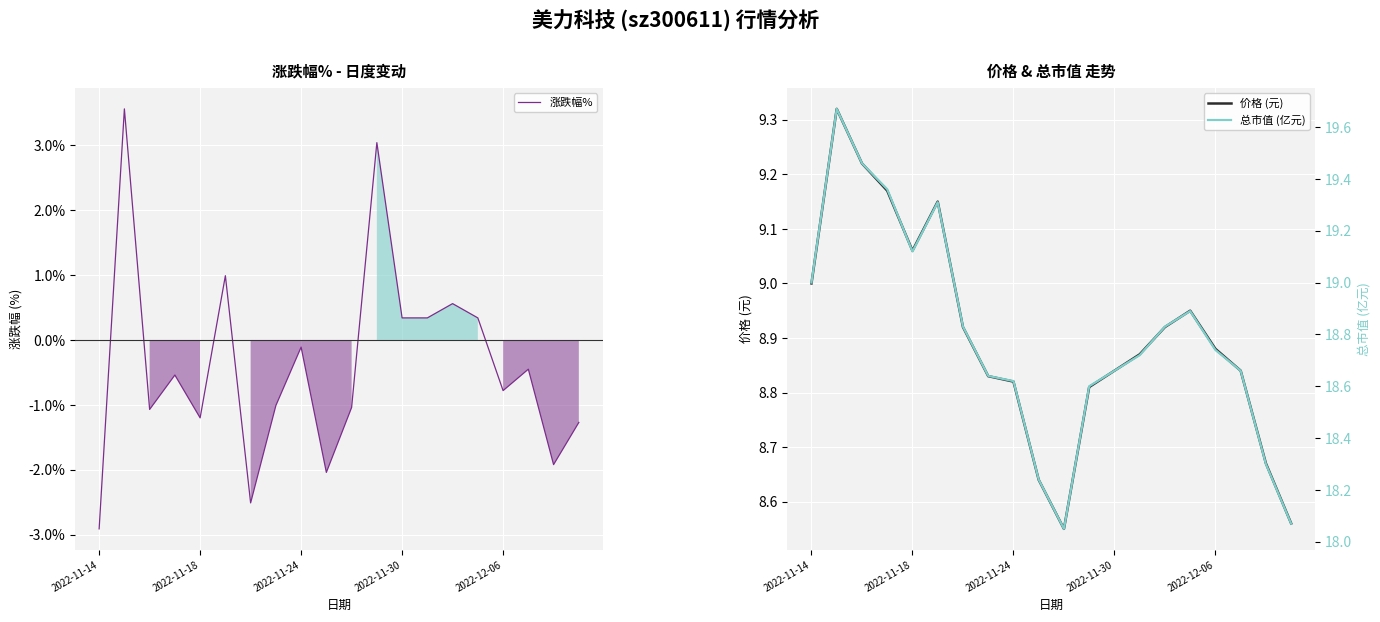

What is the highest value of the 涨跌幅% series?

3.6